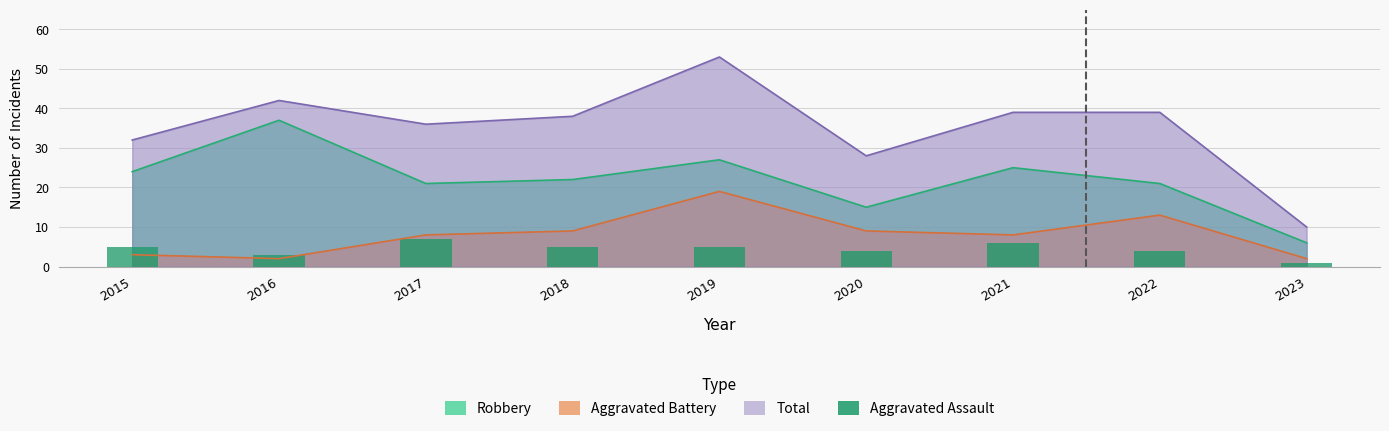

What is the value of the 6th bar from the left?

4